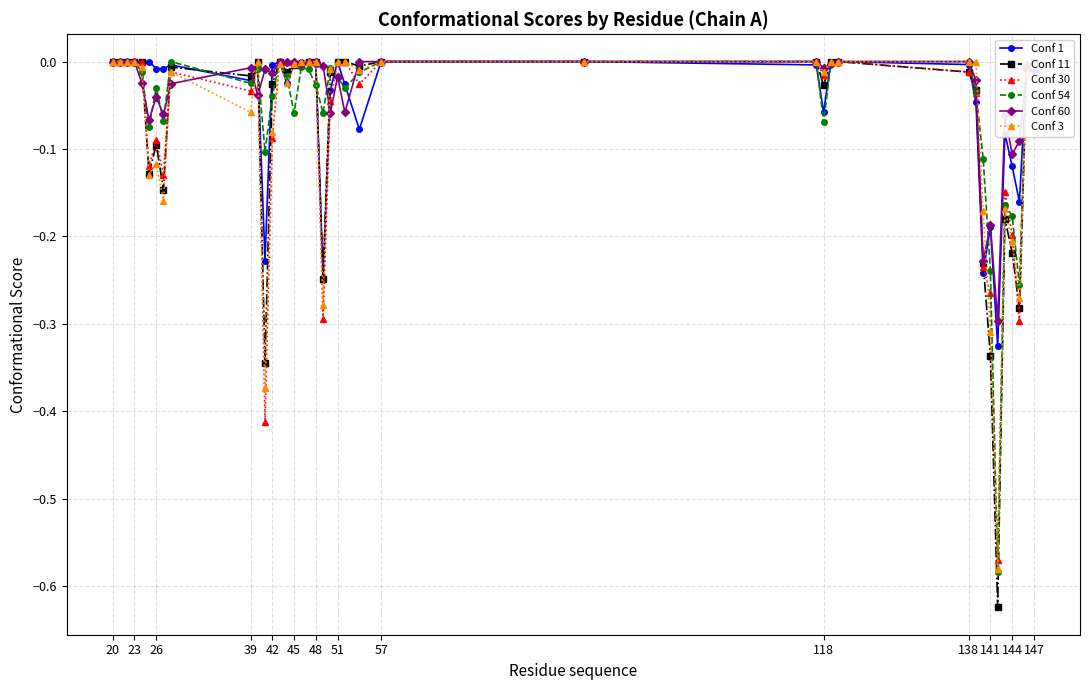

In Conf 30, how many points are lower than both neighbors (excluding endpoints)?

9